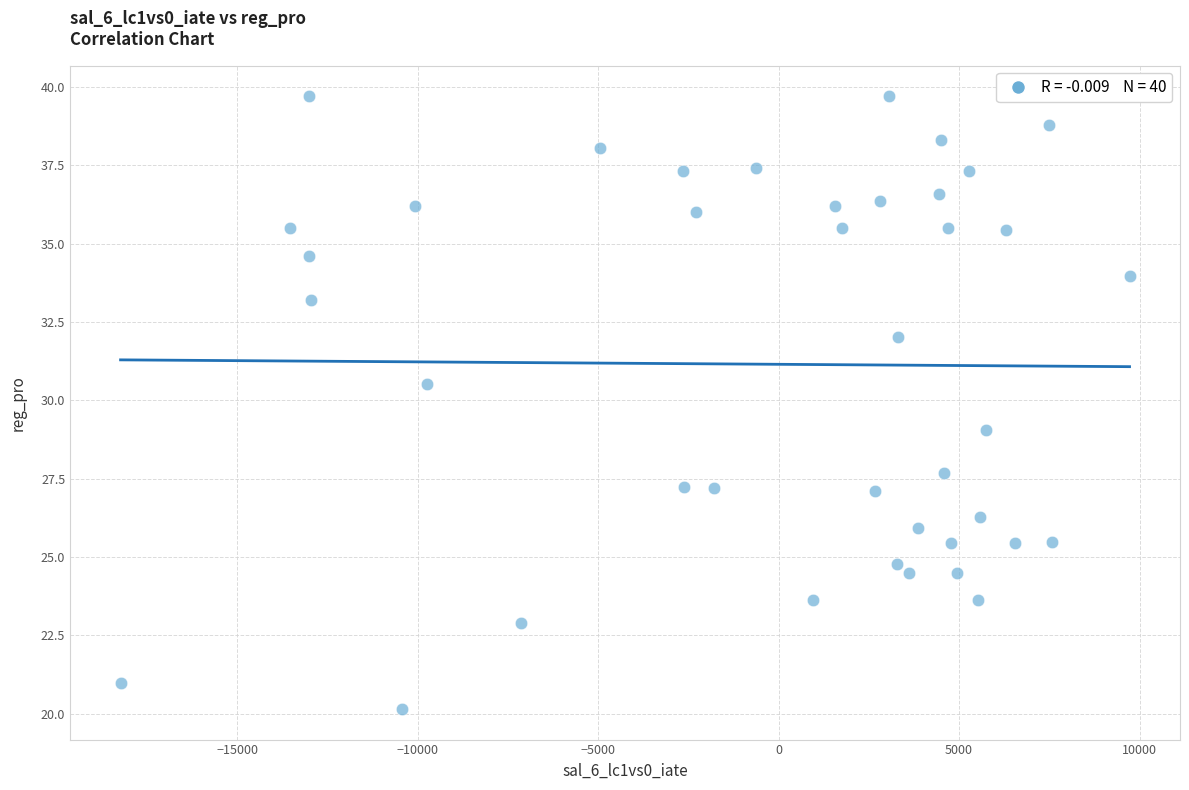

What is the range of X values (max minus min)?

27959.3